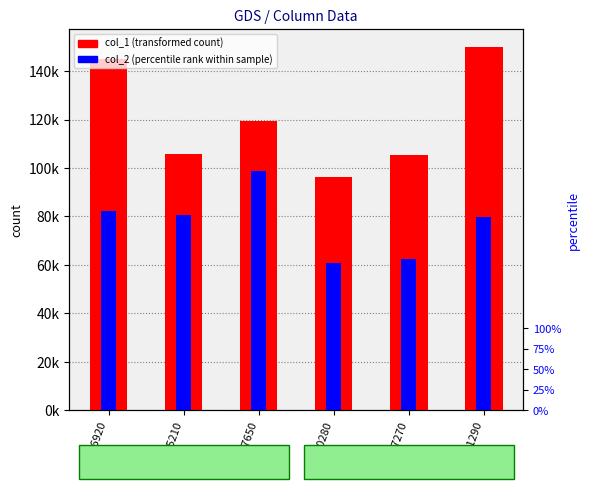

How many data points does each series have?

6